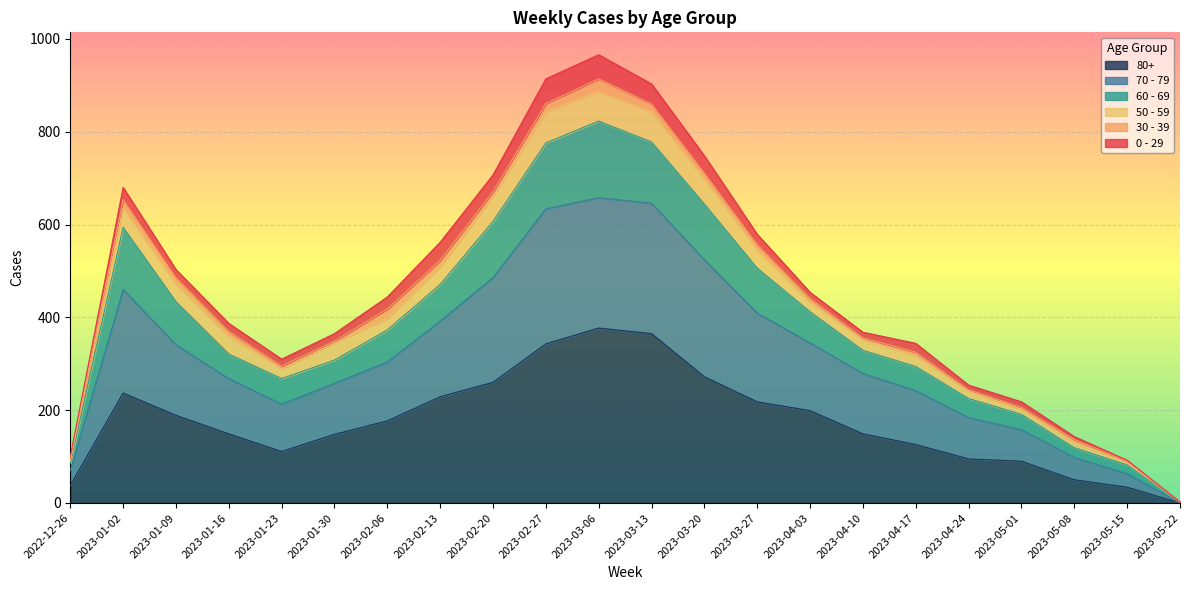

Is the value of 70 - 79 at 2022-12-26 greater than the value of 60 - 69 at 2023-01-09?

No